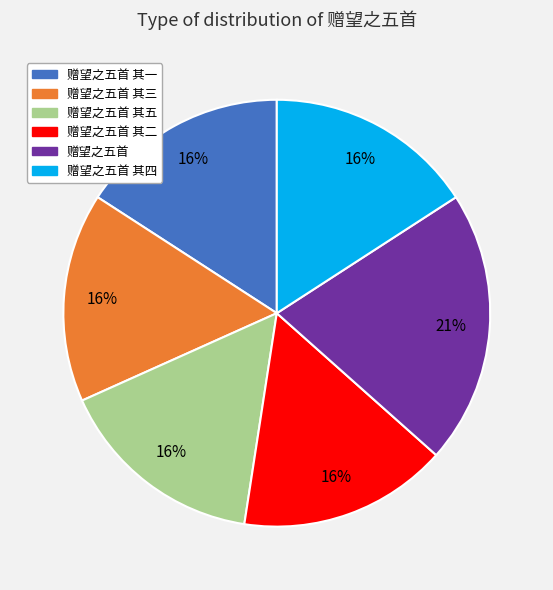

Does 赠望之五首 其一 represent more than half of the total?

No